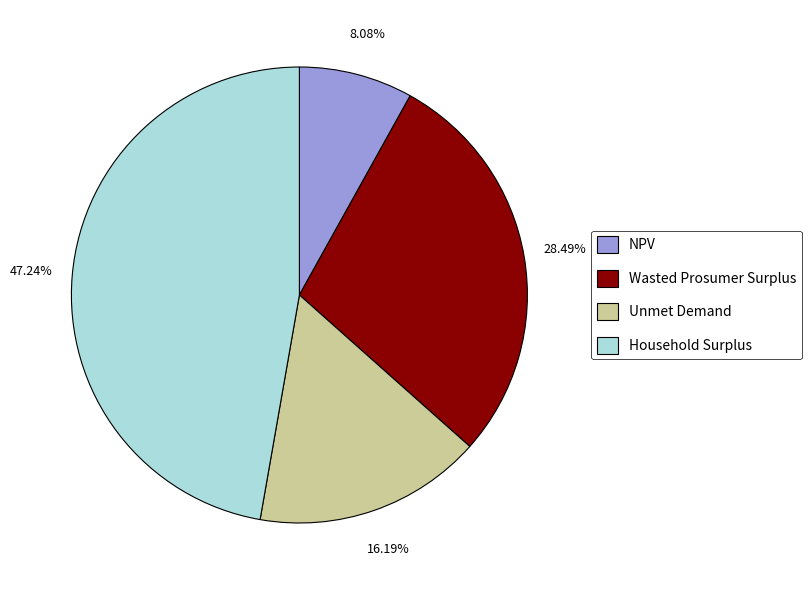

Does Unmet Demand represent more than half of the total?

No